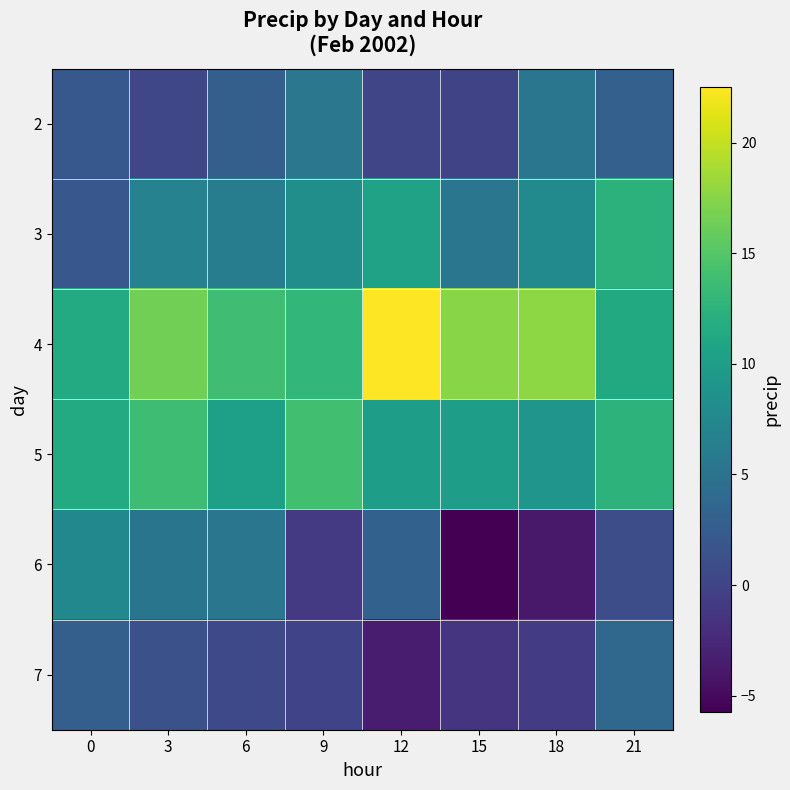

Reading left to right, what are all the values shown in this chart?

2: 0=2.1	3=0.3	6=2.8	9=5.5	12=0.2	15=0.0	18=5.4	21=2.9
3: 0=2.0	3=6.8	6=6.1	9=8.3	12=10.5	15=5.4	18=7.8	21=12.4
4: 0=11.6	3=16.6	6=13.8	9=13.0	12=22.5	15=17.5	18=17.7	21=11.4
5: 0=11.5	3=13.8	6=10.3	9=14.0	12=10.2	15=10.1	18=9.0	21=12.5
6: 0=7.5	3=5.3	6=5.4	9=-0.9	12=3.1	15=-5.7	18=-3.8	21=1.0
7: 0=2.8	3=1.3	6=0.5	9=-0.0	12=-3.5	15=-1.4	18=-0.8	21=3.8